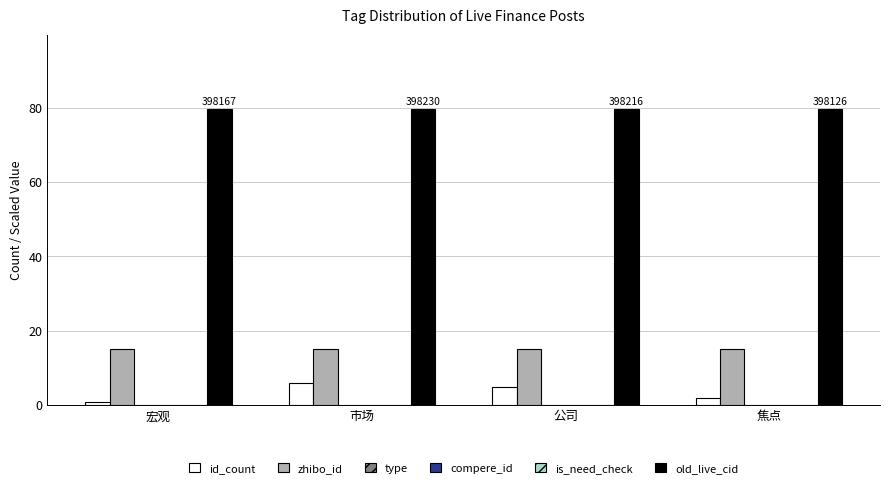

Which series changed the most between 宏观 and 公司?

id_count